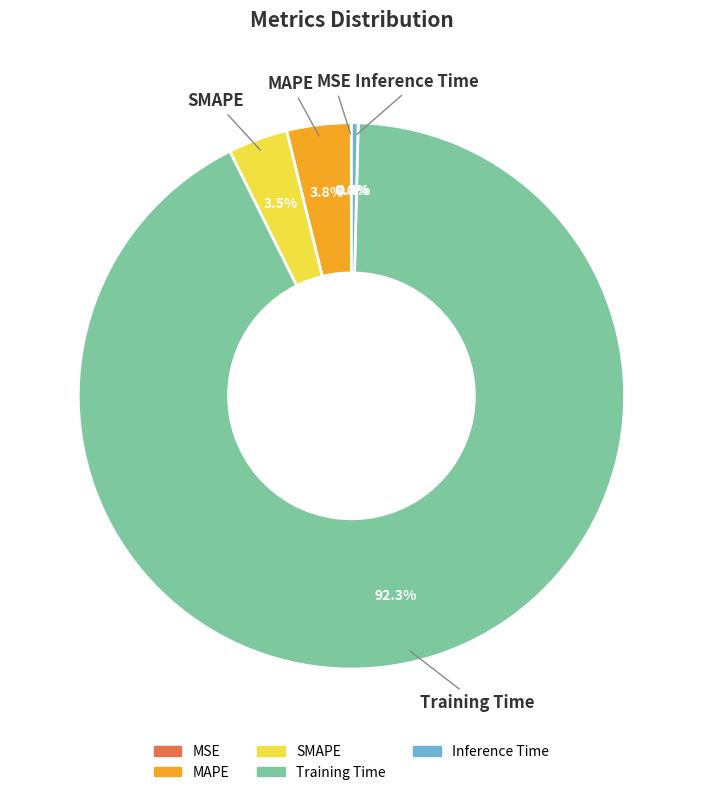

What is the majority slice?

Training Time